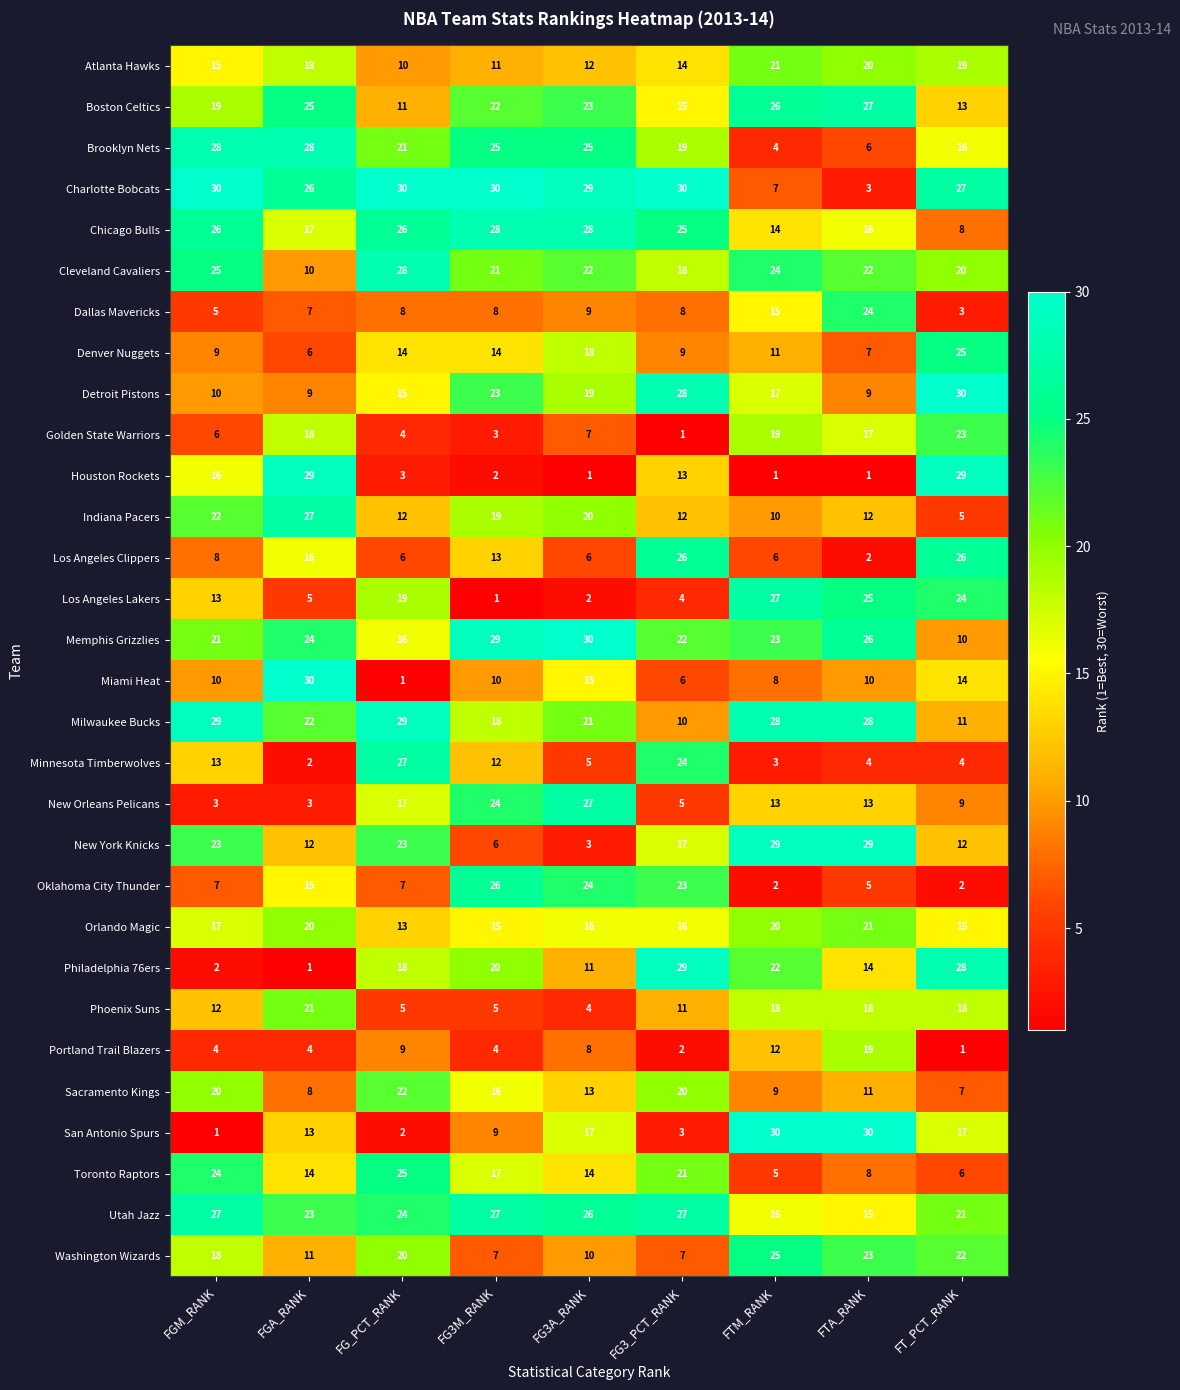

What is the greatest value displayed?

30